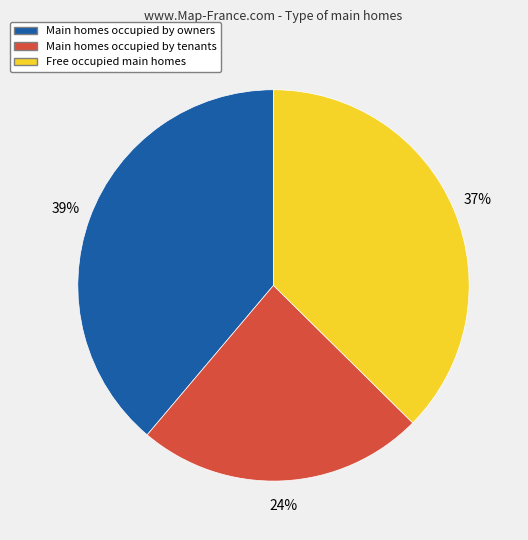

To the nearest percent, what is the difference between the largest and smallest slice percentages?

15%